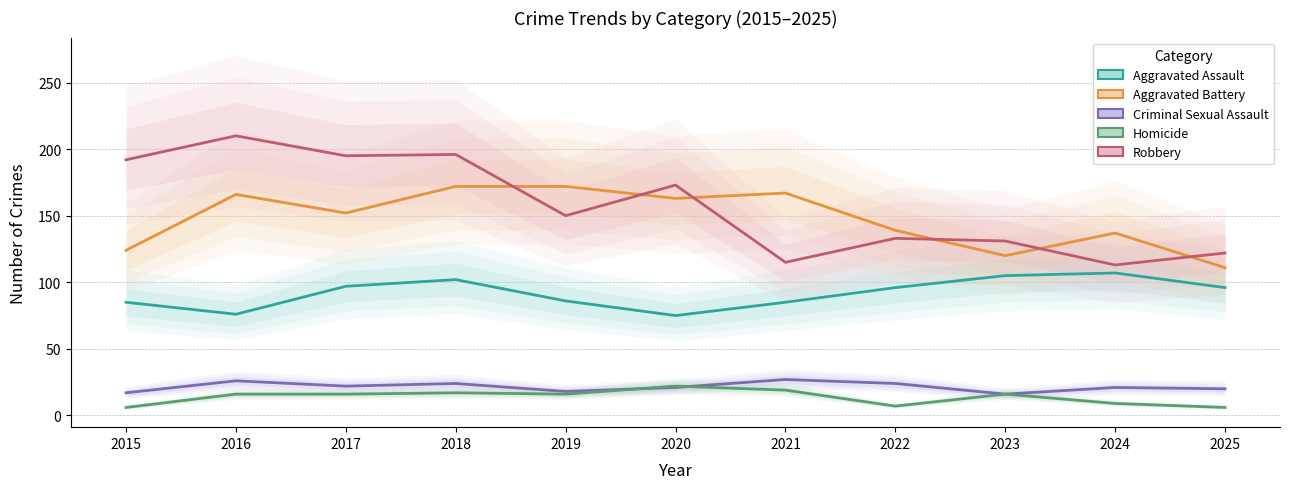

What is the sum of all Aggravated Battery values?

1623